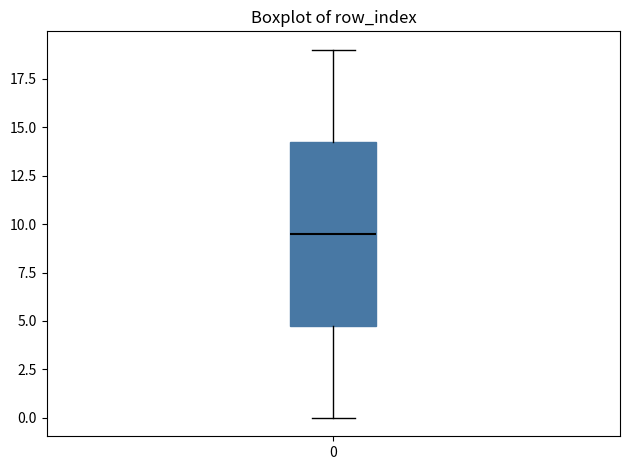

Where is the lower edge of the box at x = 0 on the y-axis? The values are not printed on the chart, so give them approximately, as read against the axis.

5.0